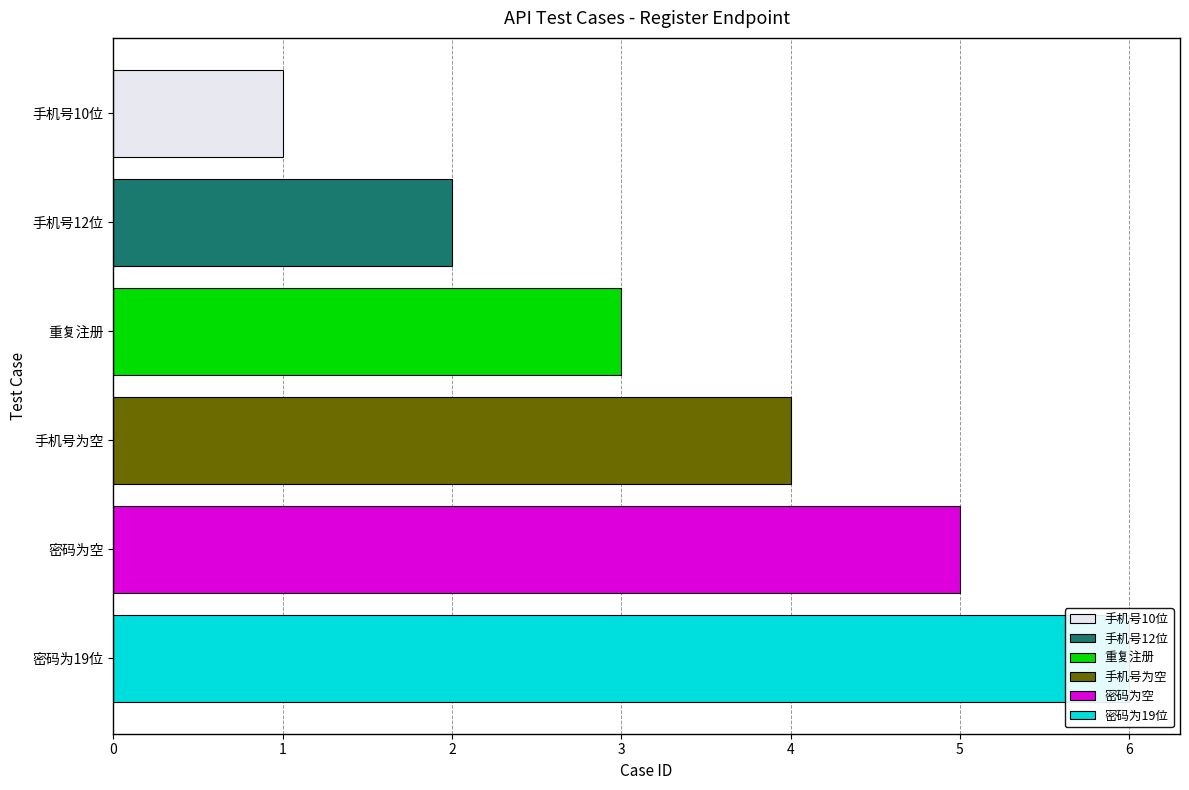

Is it true that the value at 手机号12位 is 2?

True